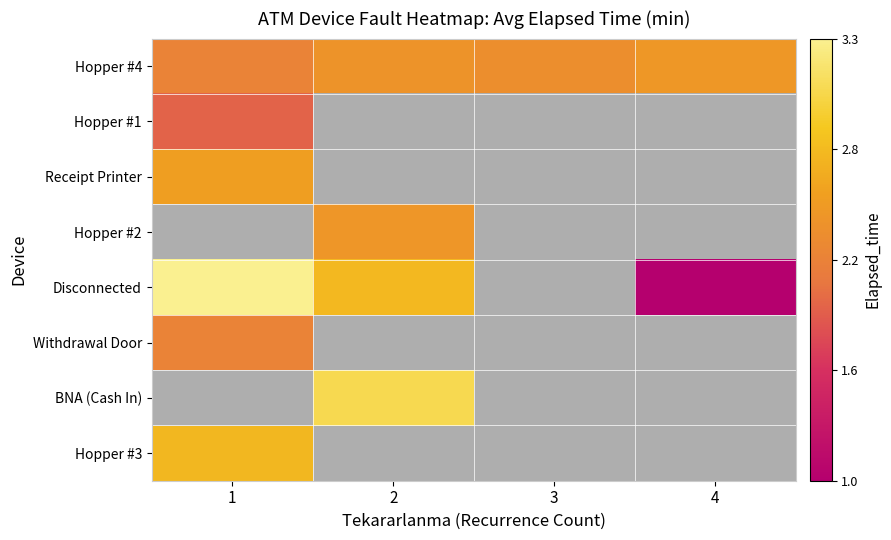

How many positive values does the Disconnected series have?

1